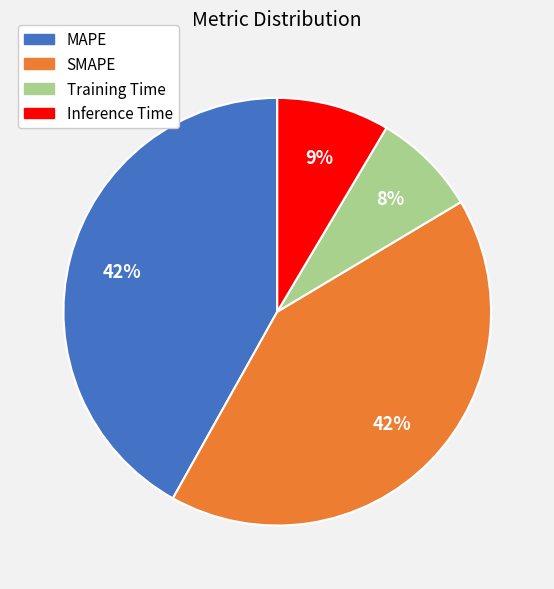

Do SMAPE and Training Time together represent more than half of the pie?

No